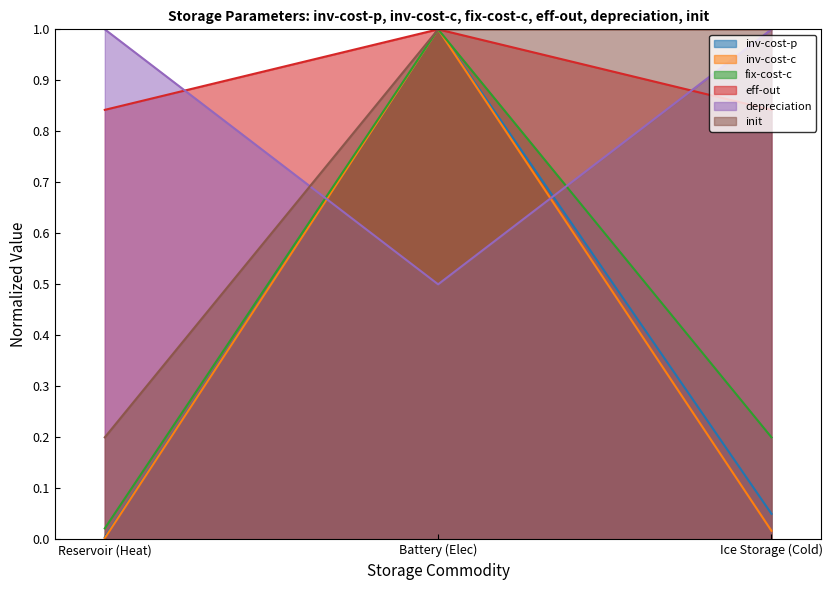

How many lines are shown in the chart?

6